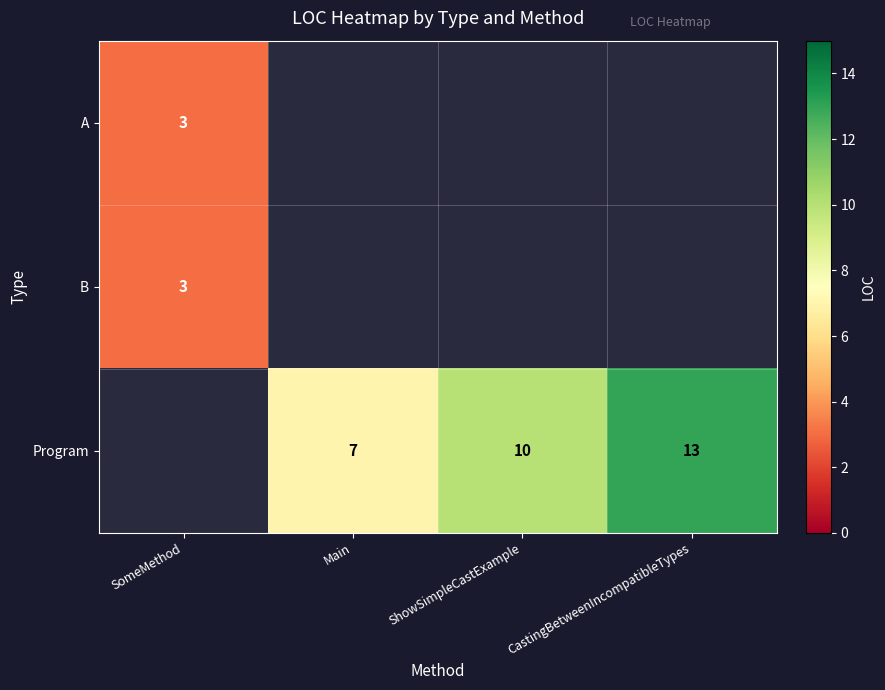

At how many categories does at least one series exceed 3?

3